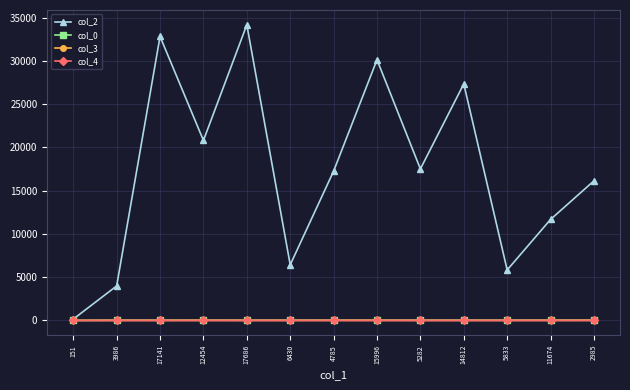

What is the total value across all series at 4785?

17282.1